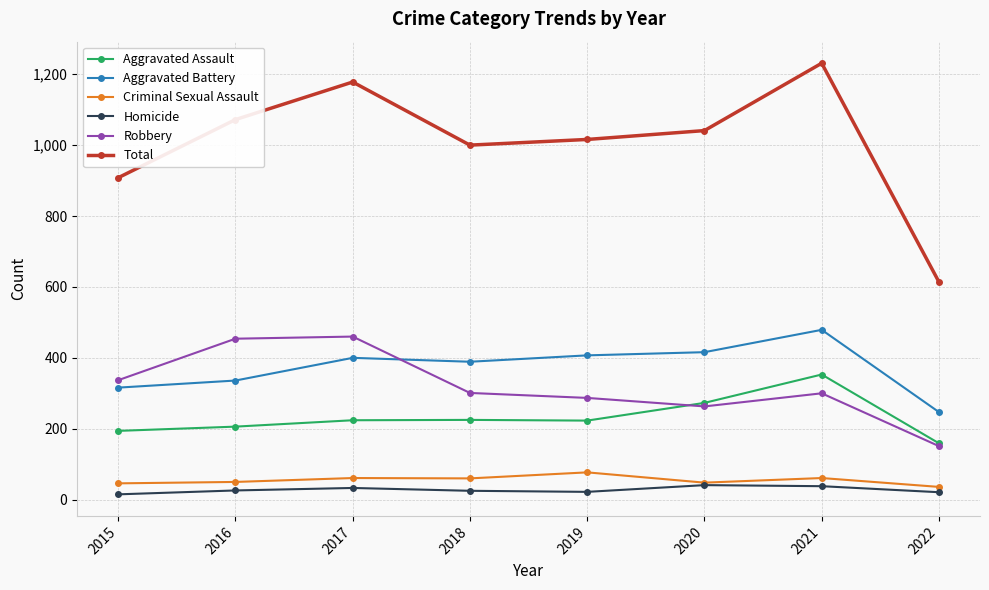

How many lines are shown in the chart?

6